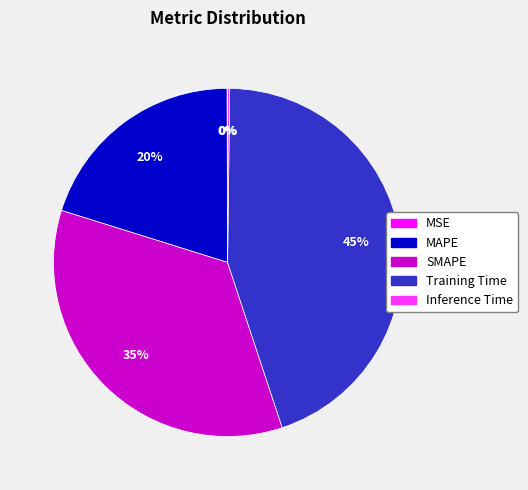

Which slice is the largest?

Training Time